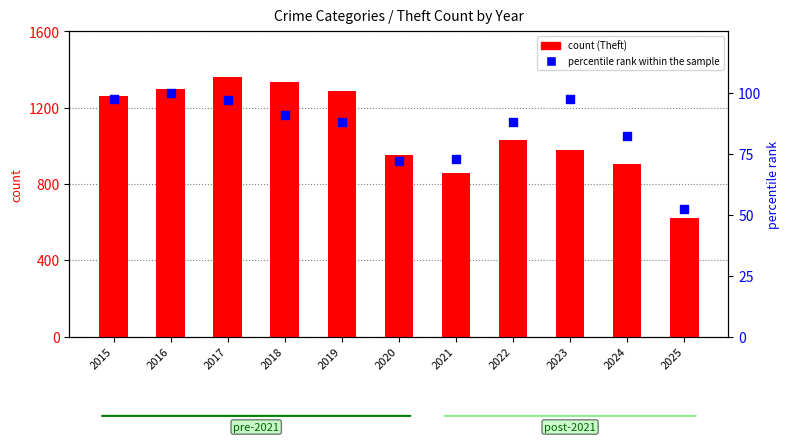

At which category is the sum across all series the highest?

2017